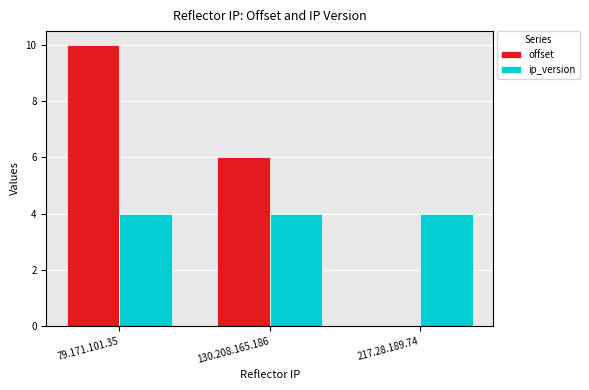

What is the maximum value shown in the chart?

10